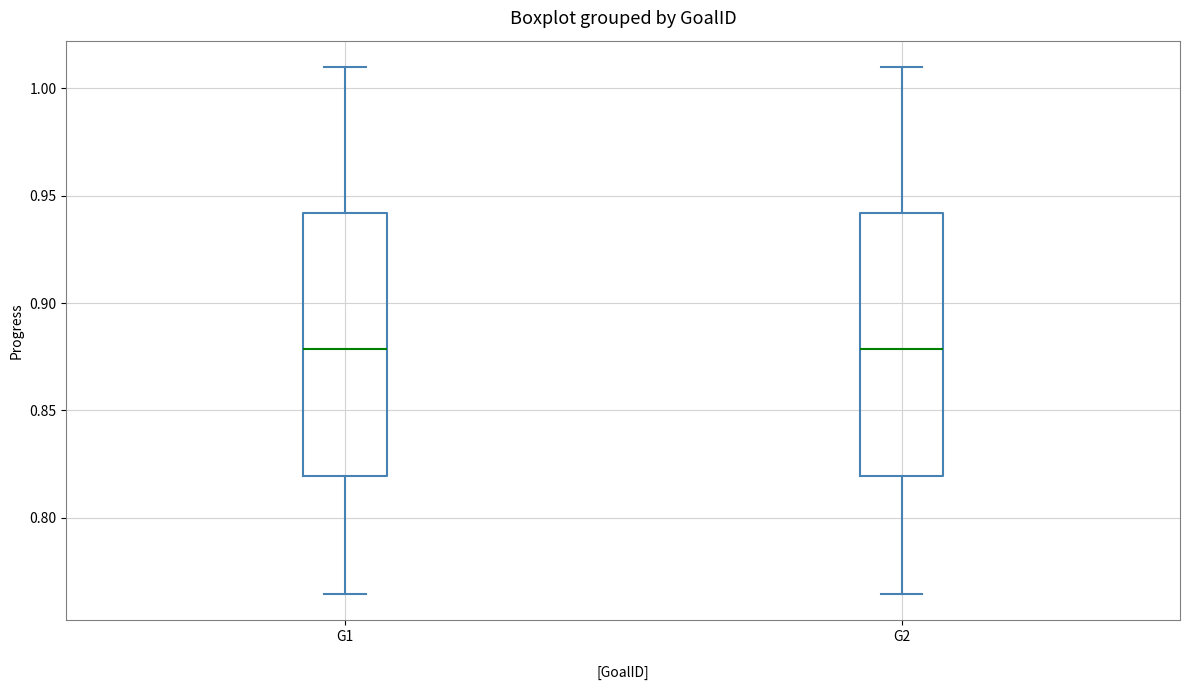

Reading left to right, read every box against the y-axis: the position of its median line, the range the box covers, and the ends of its whiskers. The values are not printed on the chart, so give them approximately, as read against the axis.

G1: median 0.880, box 0.820 to 0.940, whiskers 0.765 to 1.010
G2: median 0.880, box 0.820 to 0.940, whiskers 0.765 to 1.010